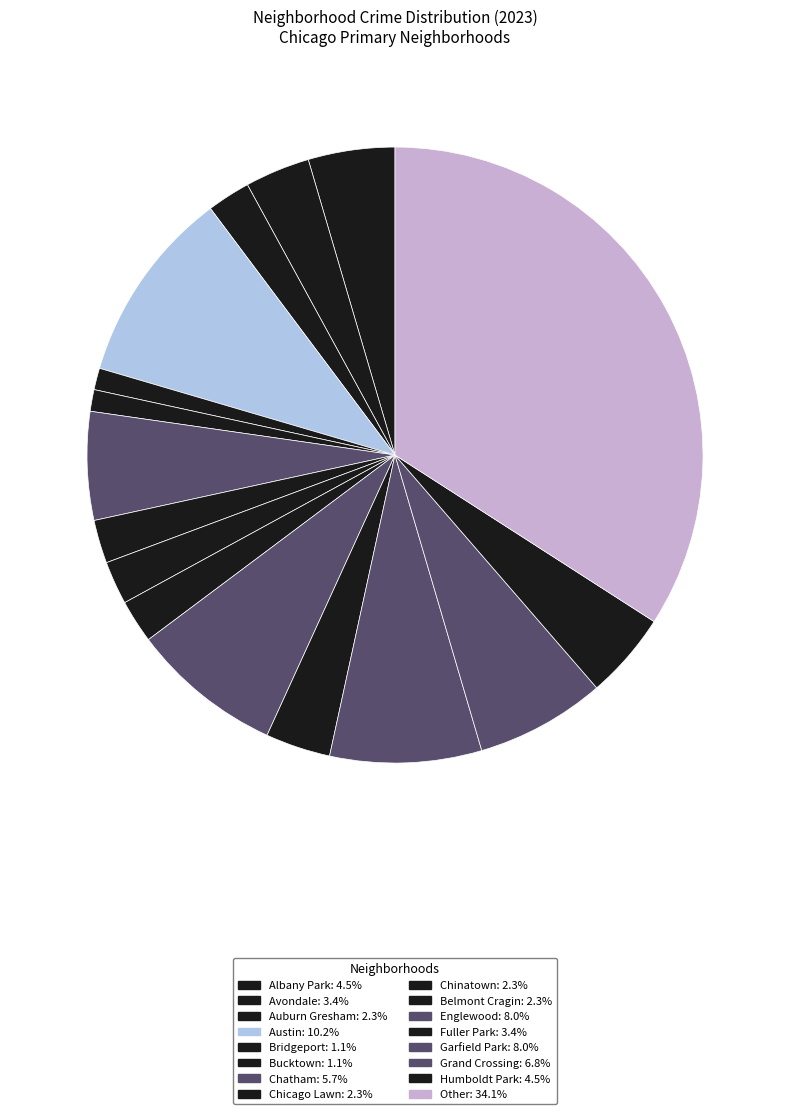

How many segments does this pie chart have?

16